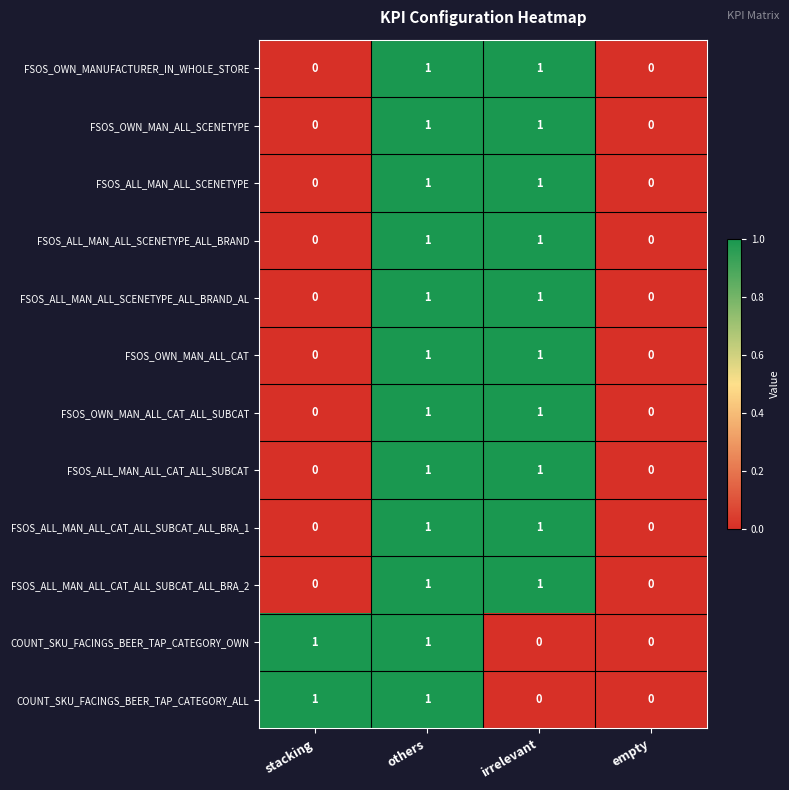

How many categories are shown in the chart?

4